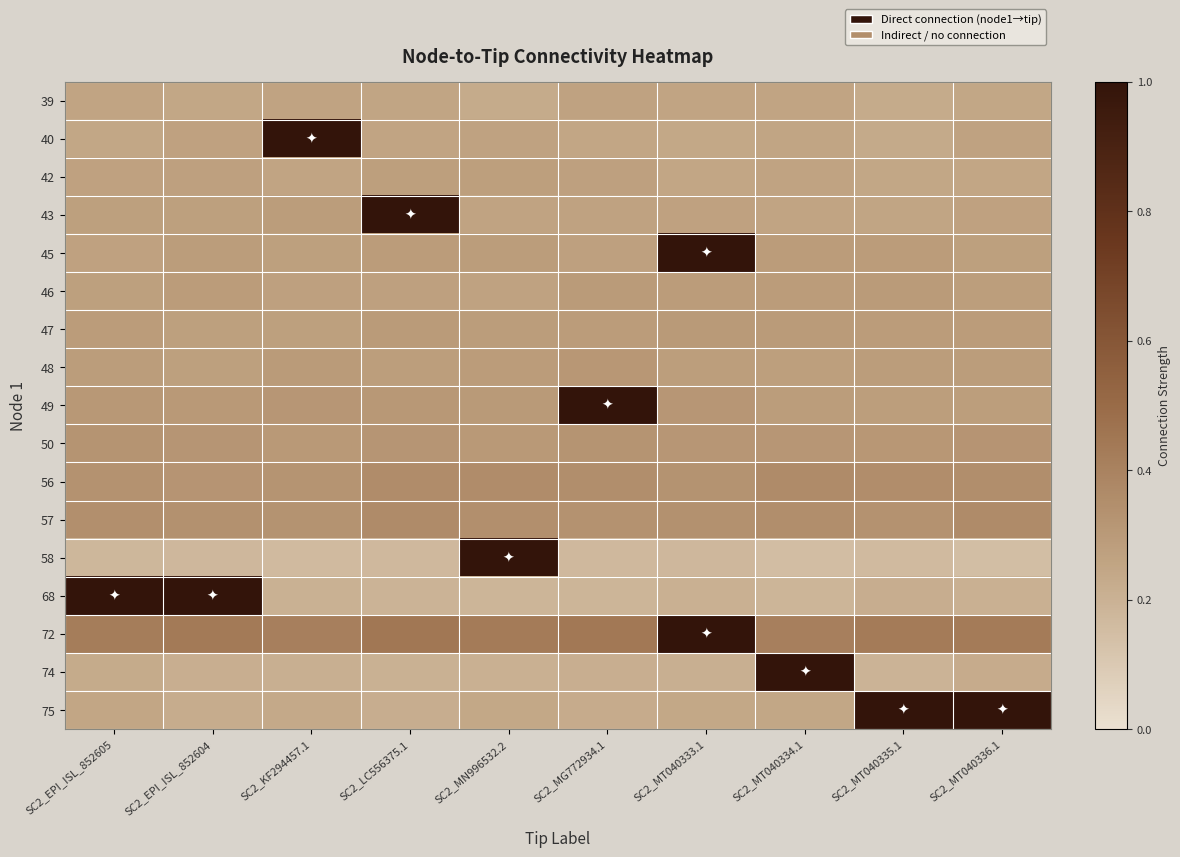

Count the number of data series in this chart.

17